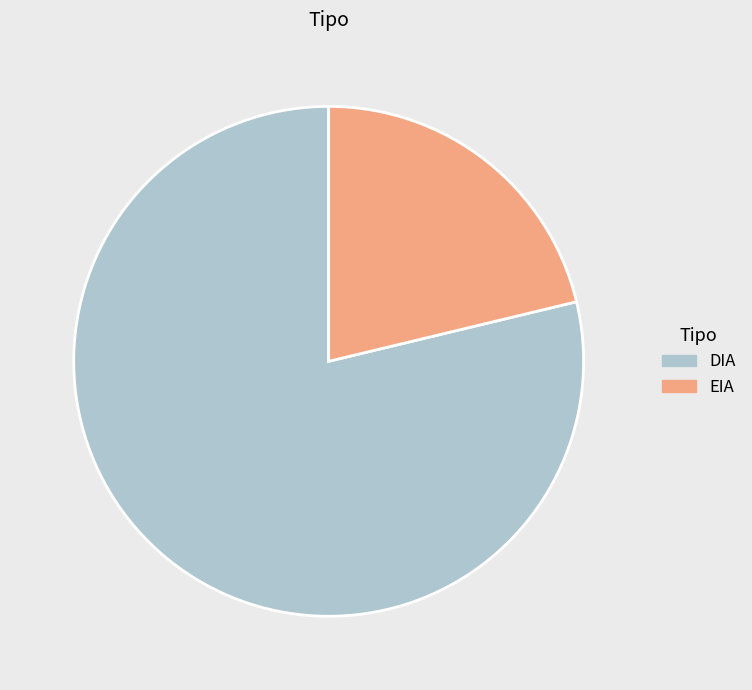

Rank the categories by value from lowest to highest.

EIA, DIA